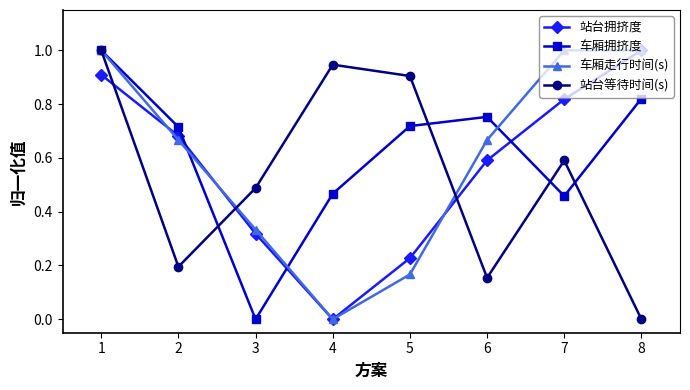

What is the maximum value for 站台等待时间(s)?

1.0